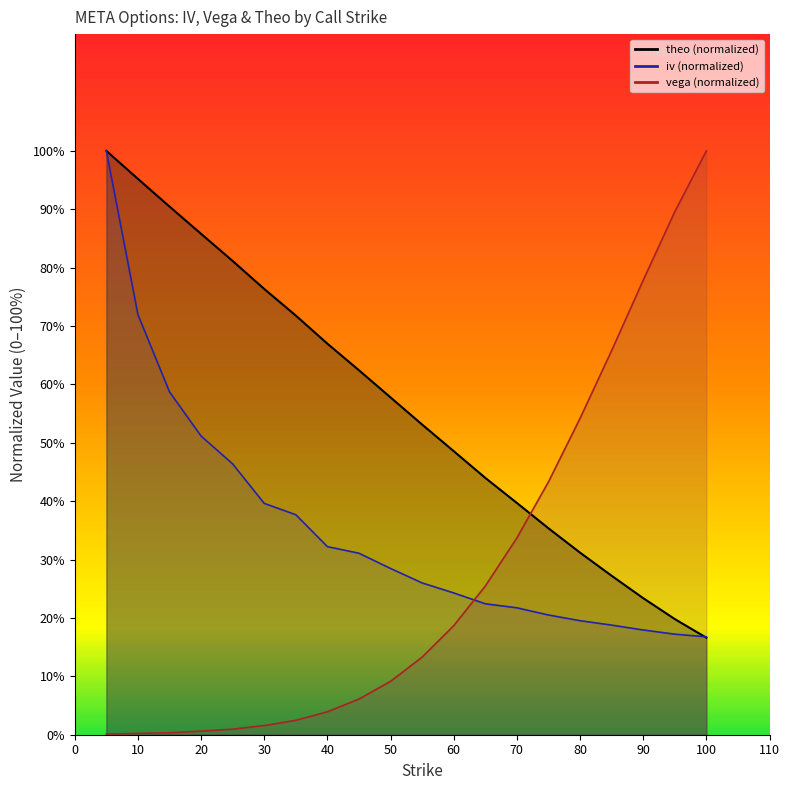

True or false: iv and vega cross at least once.

True